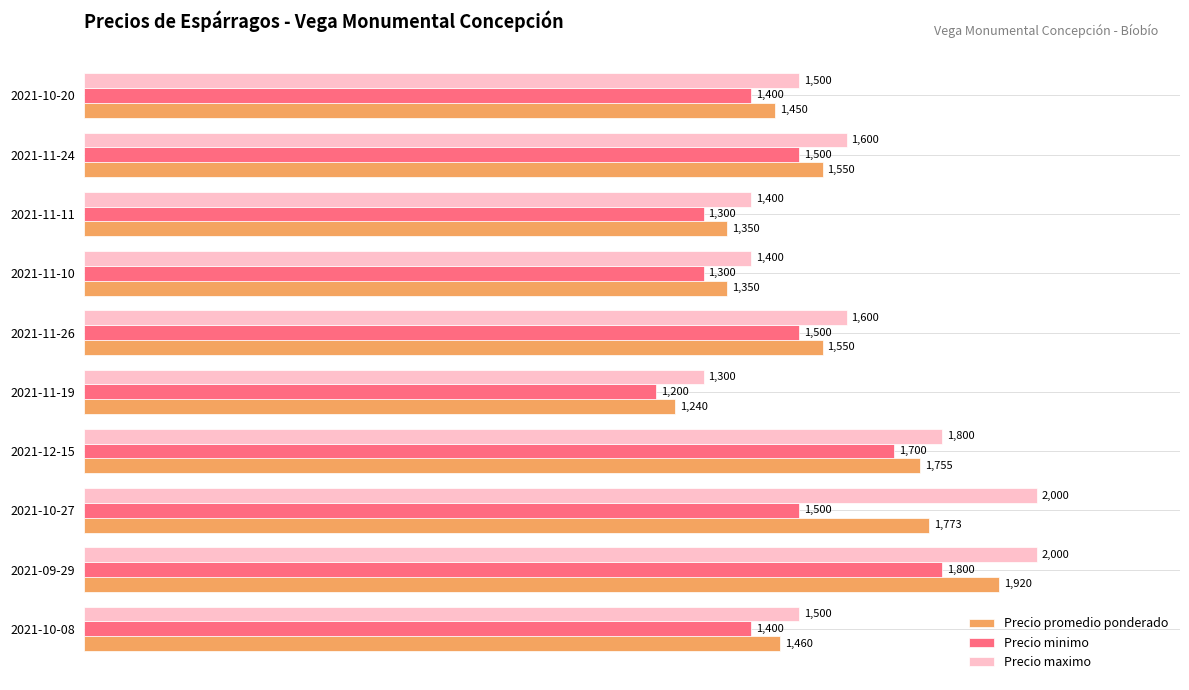

At how many categories does at least one series exceed 1489?

7